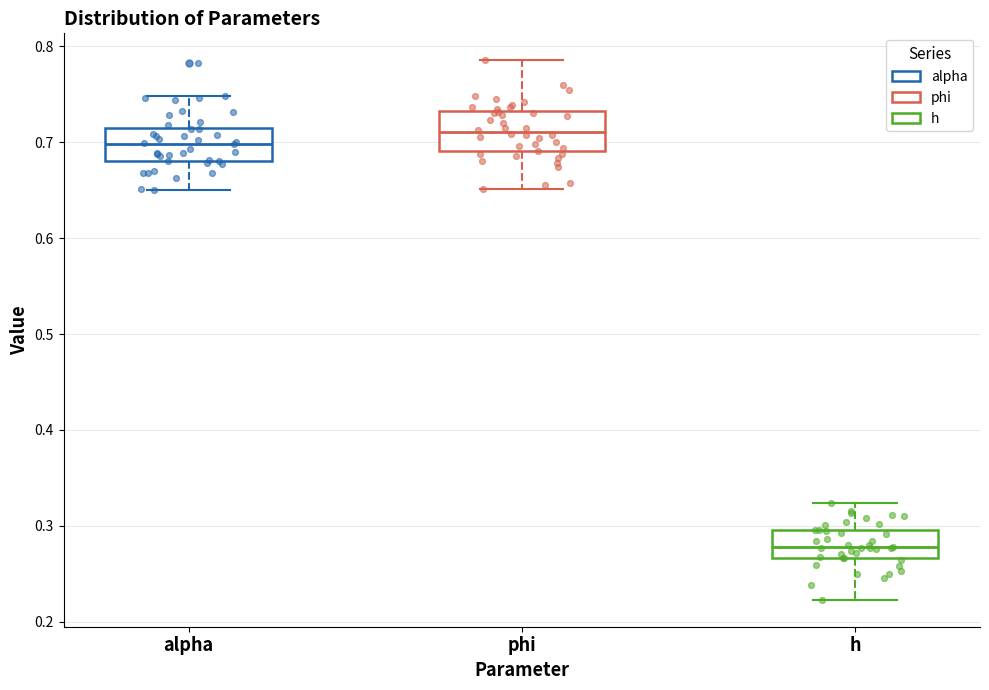

Which box has the highest median line?

phi